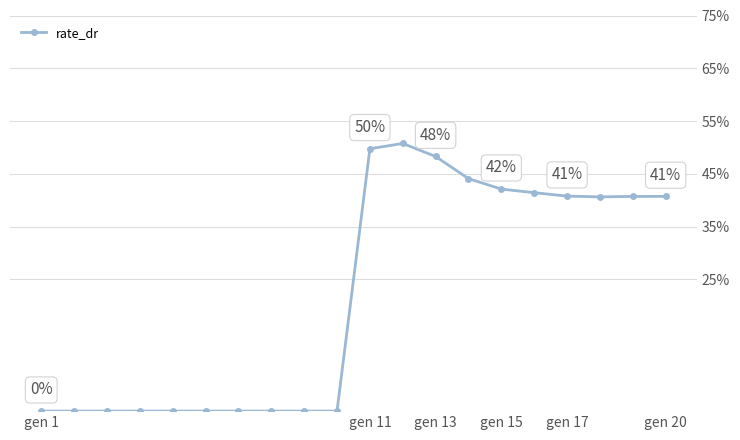

What is the greatest value displayed?

0.5